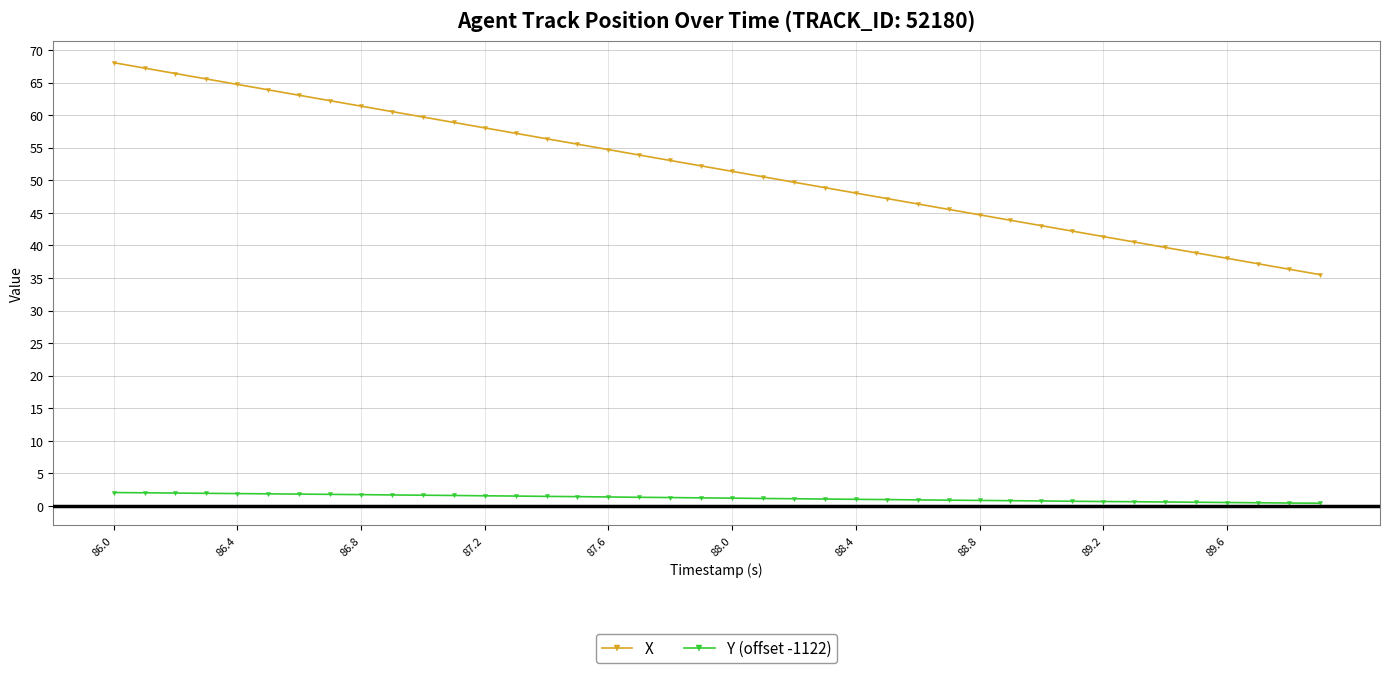

True or false: Y (offset -1122) and X intersect in this chart.

False